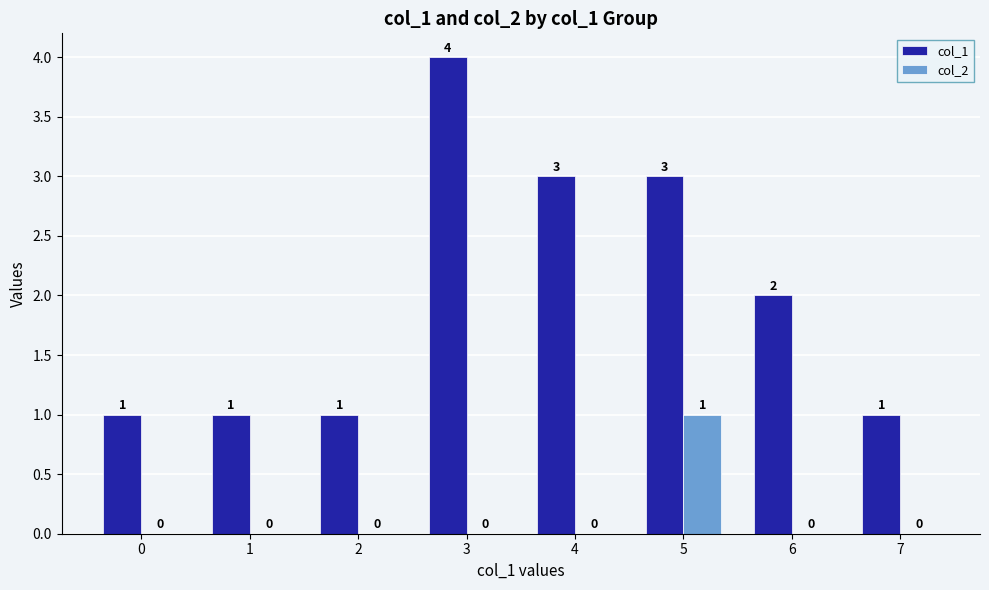

How many groups of bars are there?

8